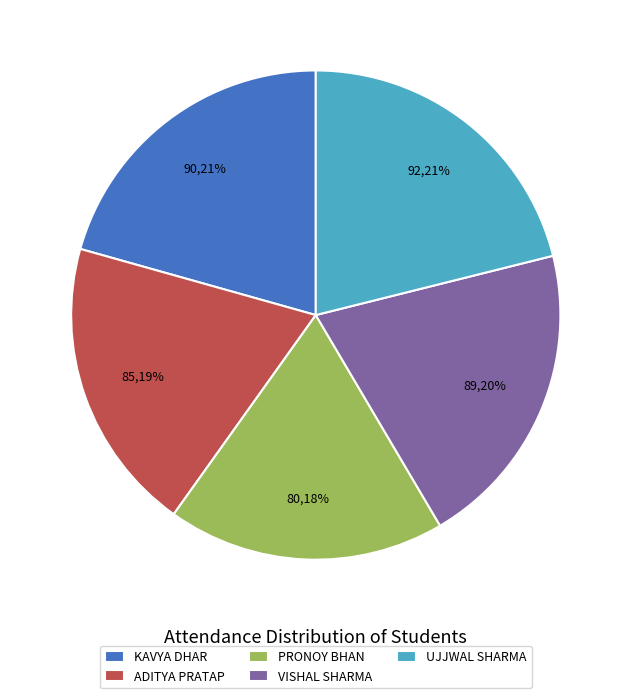

To the nearest percent, what is the difference between the largest and smallest slice percentages?

3%